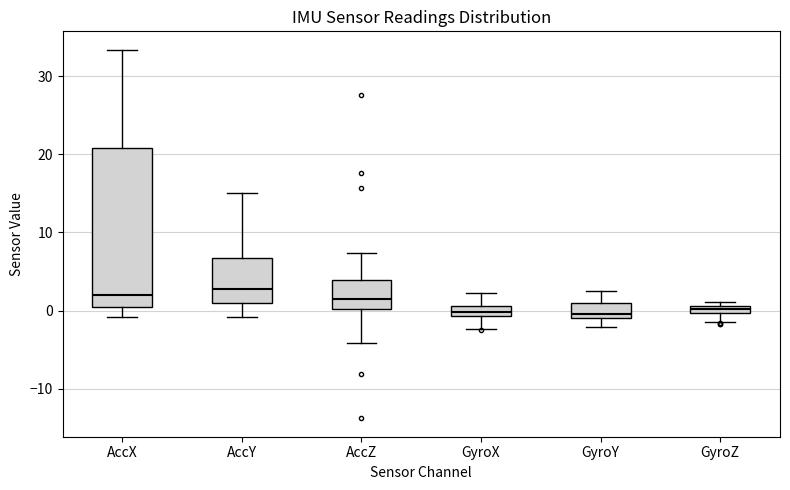

Where does the upper whisker of the box for AccY end on the y-axis? The values are not printed on the chart, so give them approximately, as read against the axis.

15